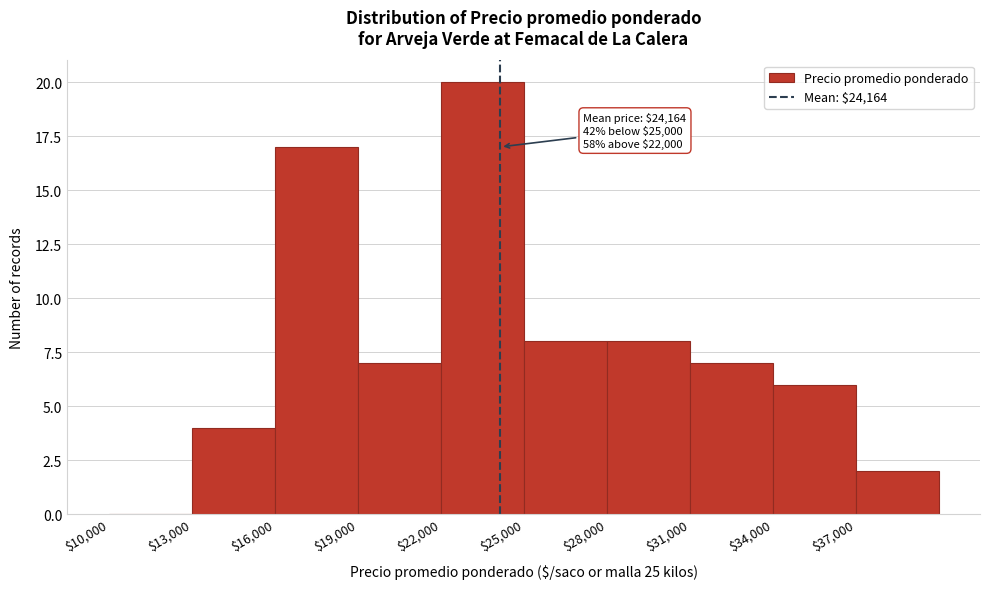

Over which range of the x-axis is the bar tallest?

22000 to 25000